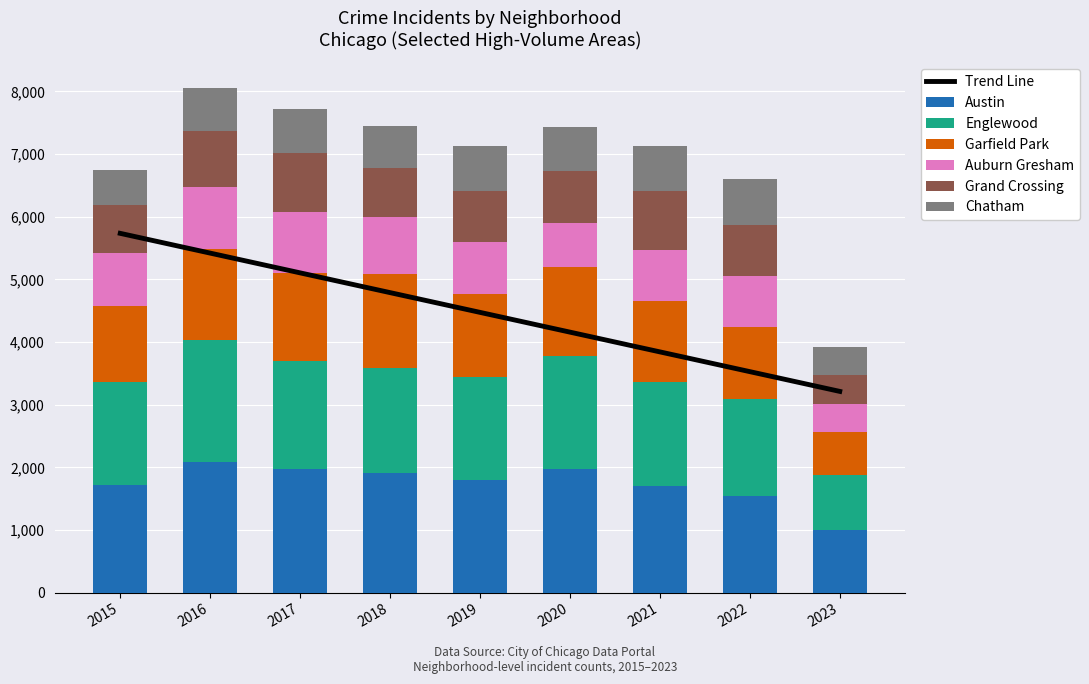

Does the chart contain any negative values?

No